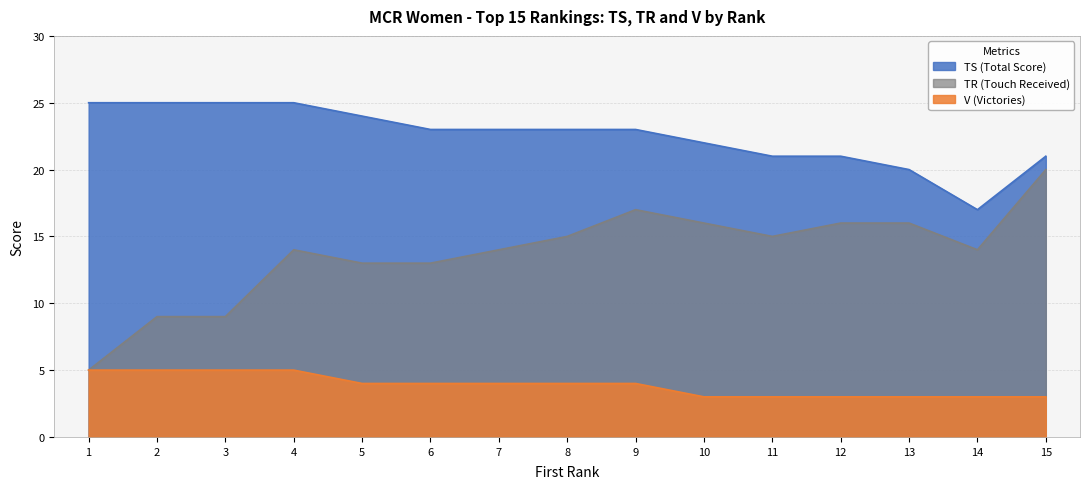

What is the spread (max minus min) of values at 9?

19